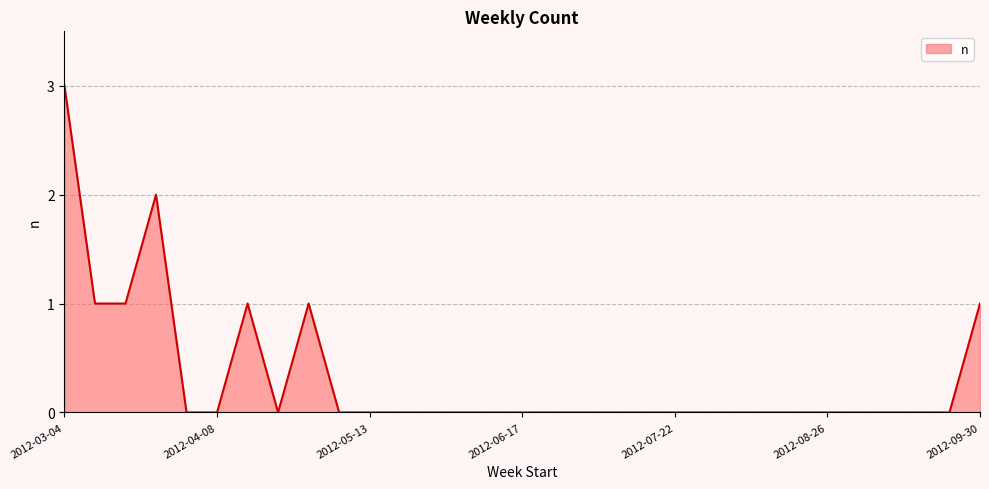

What is the maximum value shown in the chart?

3